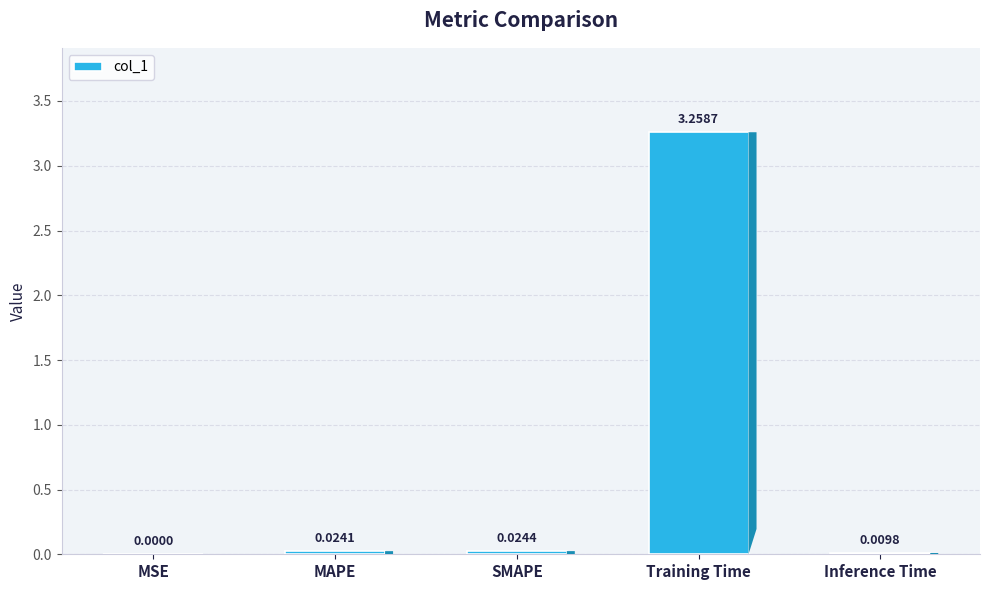

What is the change in value from SMAPE to Training Time?

+3.2